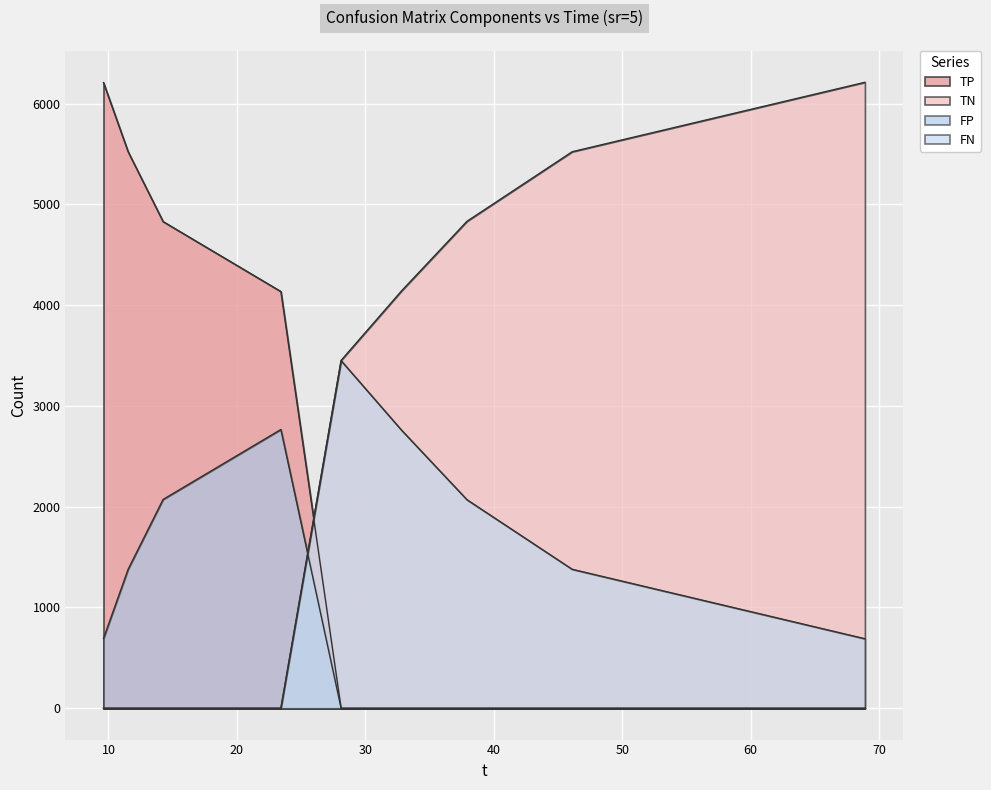

What position from the left is 14.25?

3